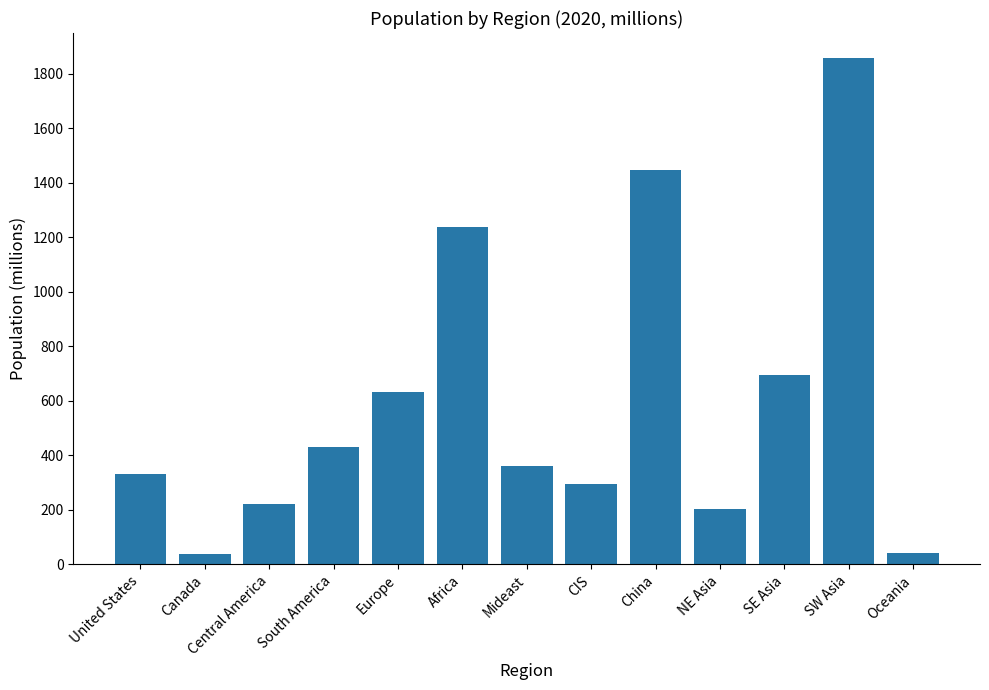

What is the change in value from United States to Central America?

-107.1